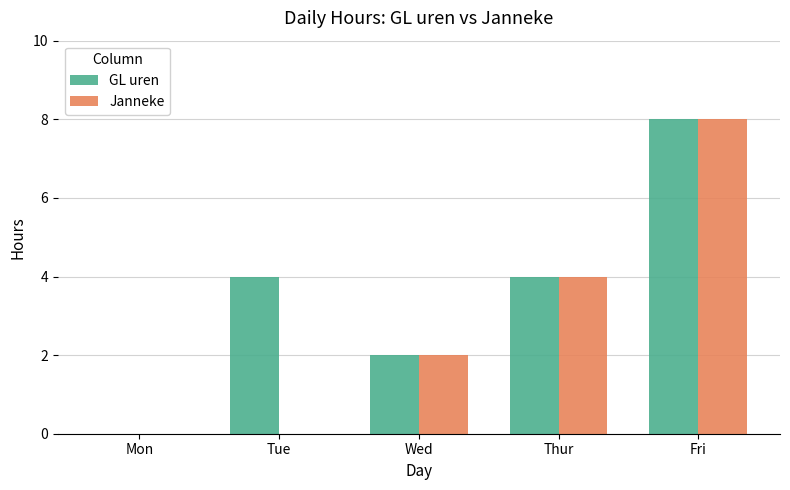

Which series has the largest total across all categories?

GL uren